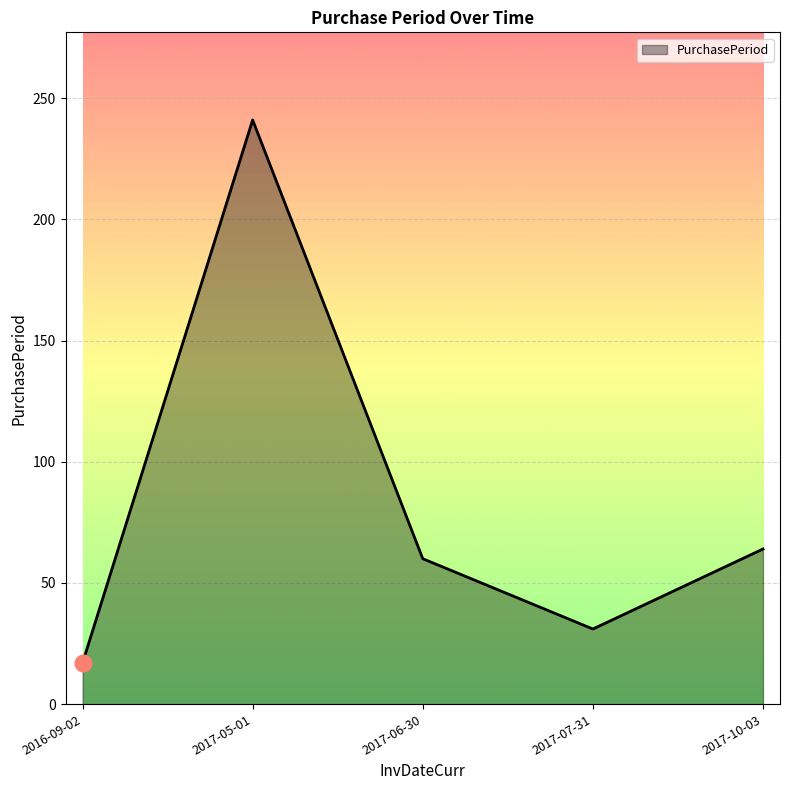

Reading left to right, list all the values displayed in this chart.

17	241	60	31	64